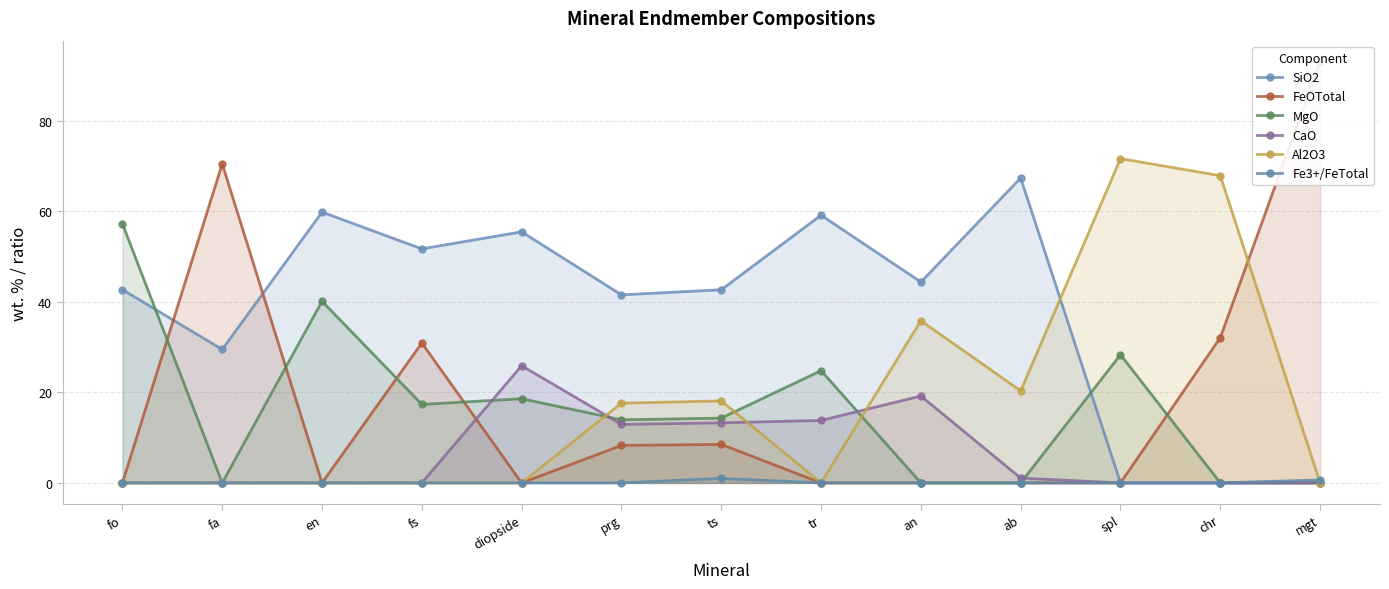

What is the label of the 5th point from the right?

an